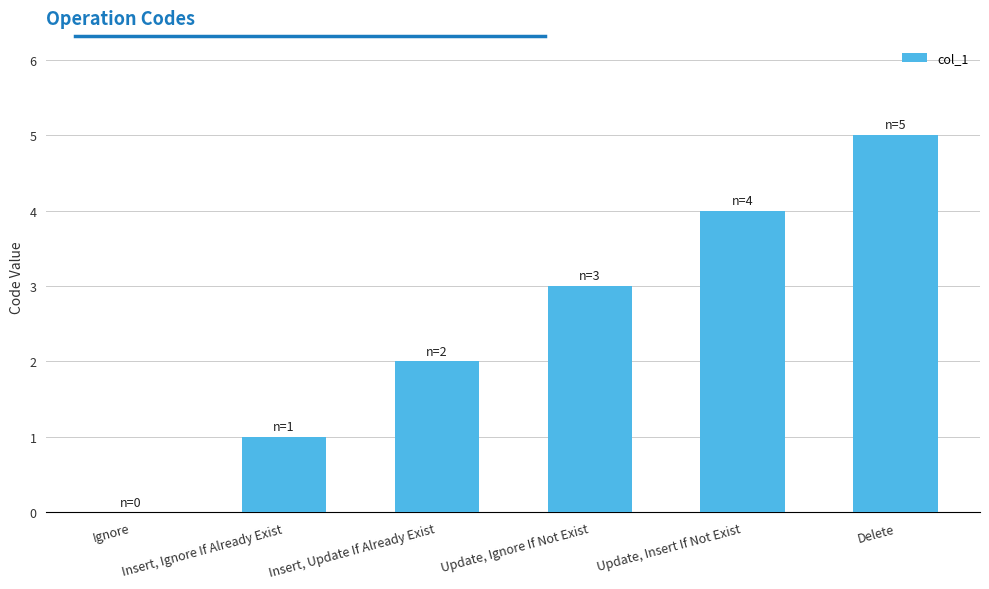

What is the sum of all values?

15